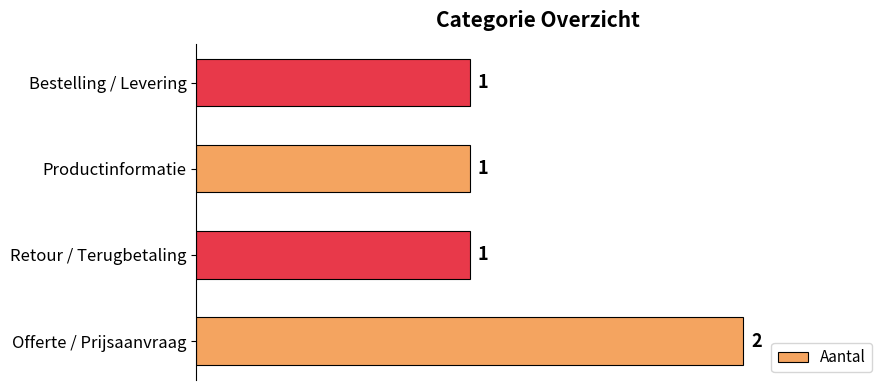

What is the maximum value shown in the chart?

2